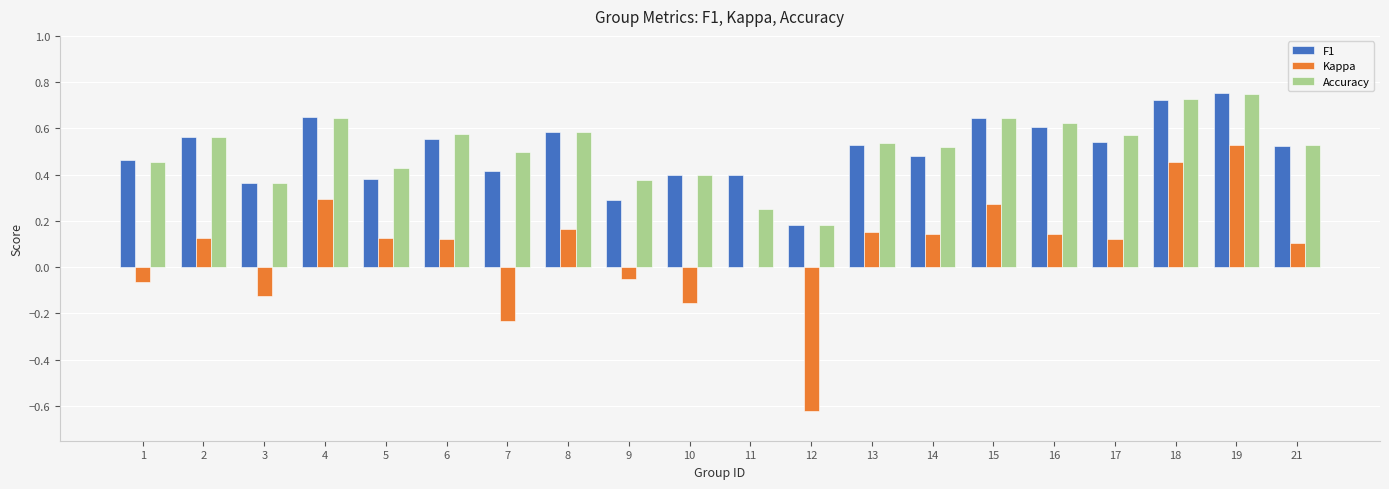

At which category is the sum across all series the highest?

19